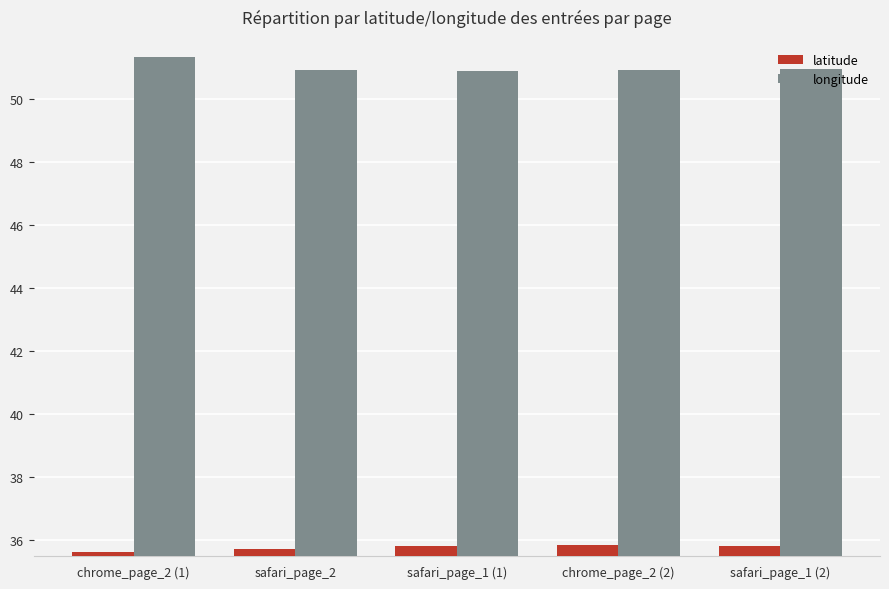

True or false: longitude has a value of 89.1 at chrome_page_2 (1).

False